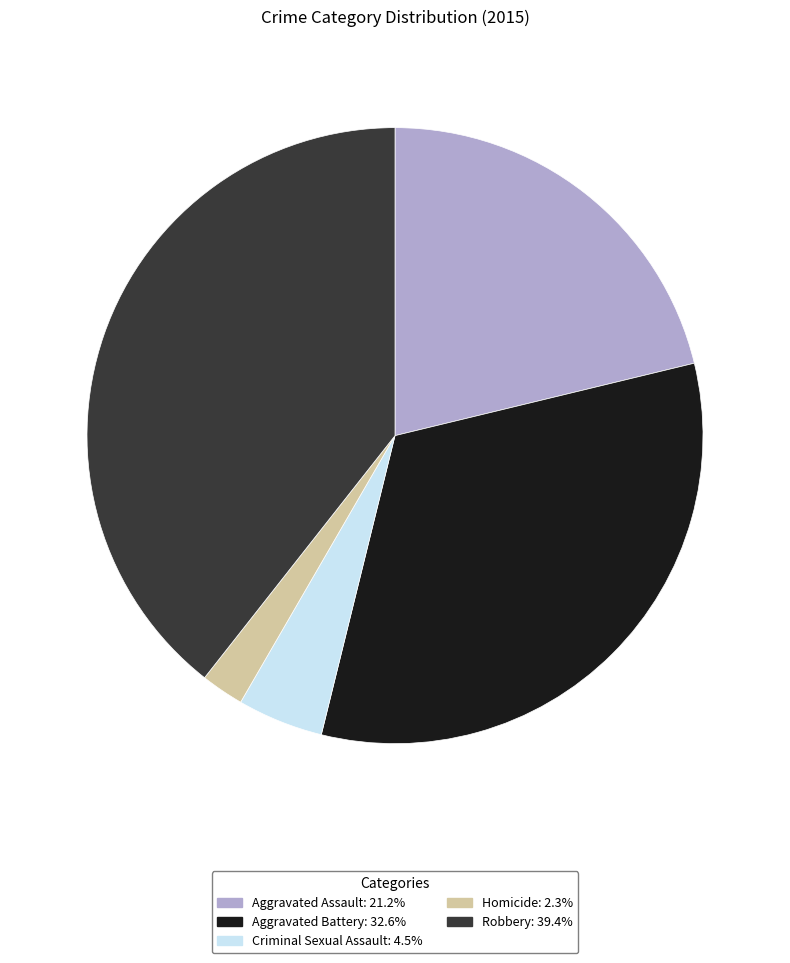

True or false: Aggravated Assault accounts for 21% of the total.

True